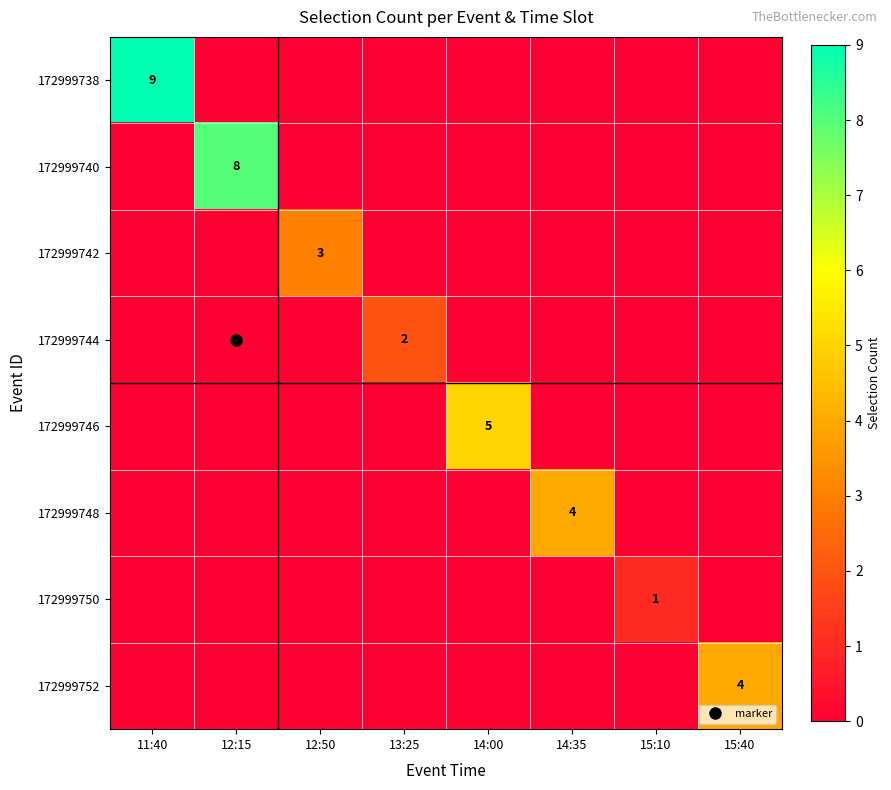

True or false: 172999742 has a value of 0 at 14:35.

True